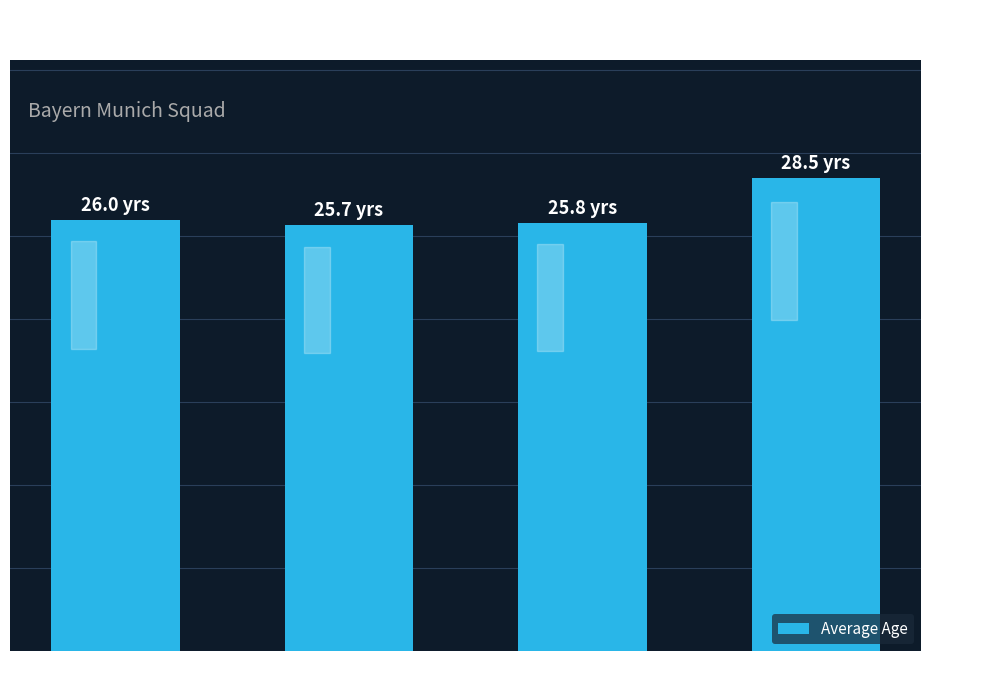

How many bars are there in total?

4